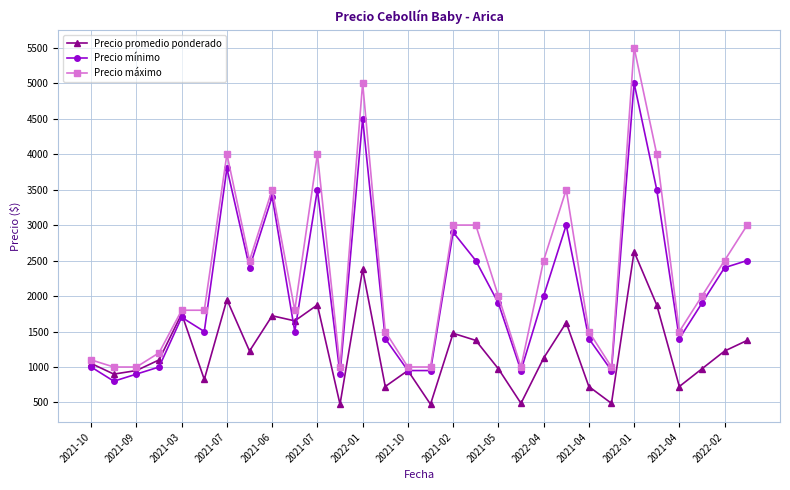

List the series in order of their overall mean, lowest first.

Precio promedio ponderado, Precio mínimo, Precio máximo